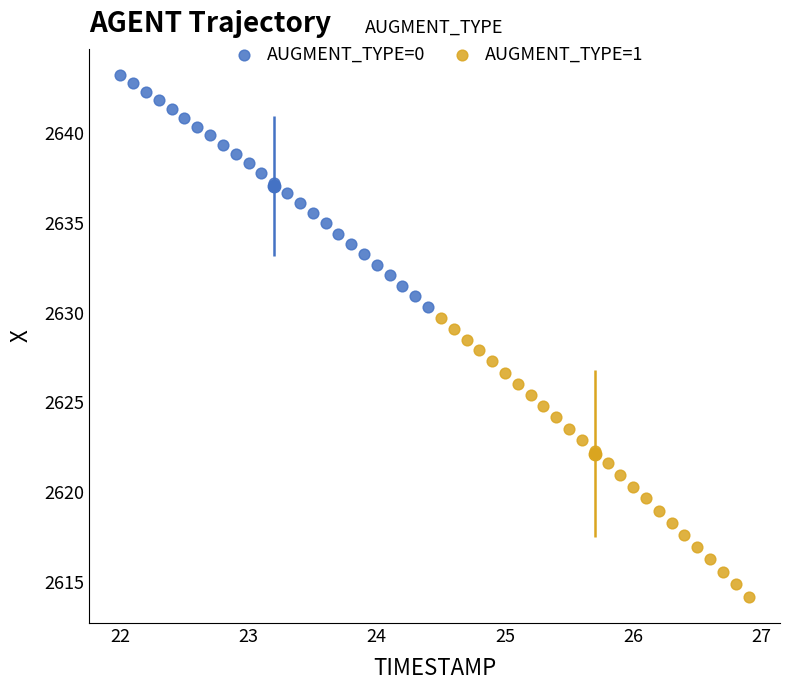

Which series has the widest spread of Y values?

AUGMENT_TYPE=1